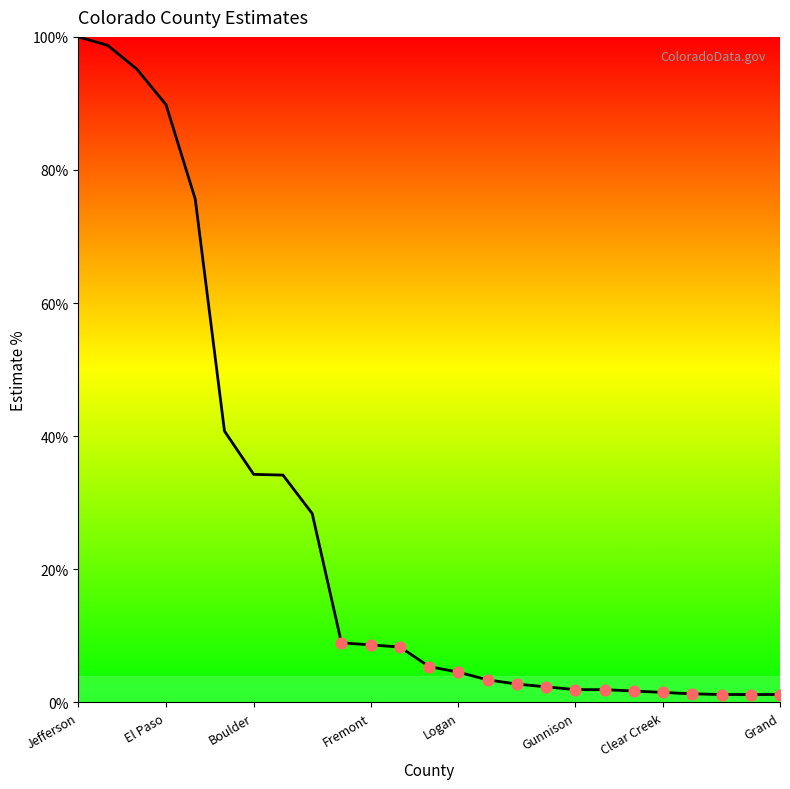

What is the difference between the maximum and minimum values?

98.8